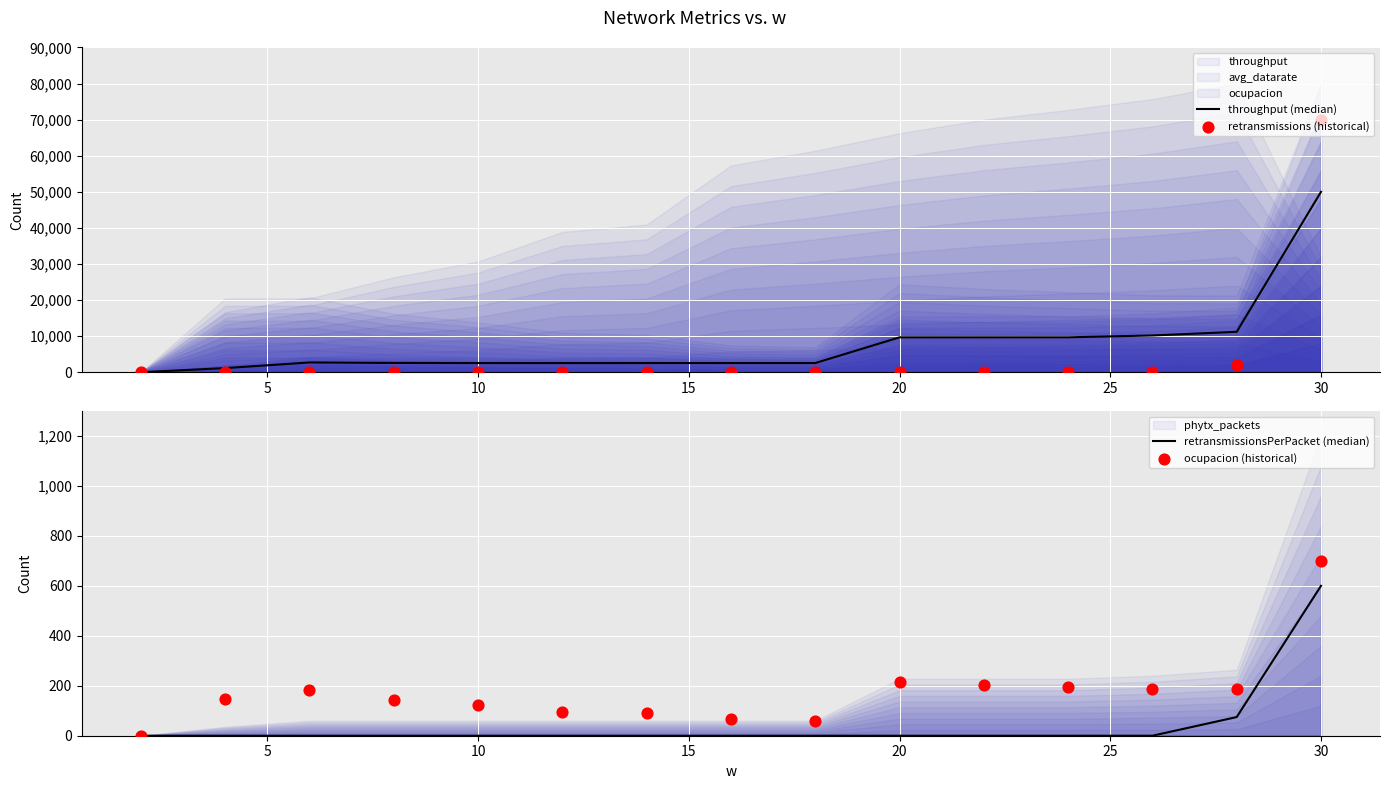

At how many categories does at least one series exceed 55660?

1